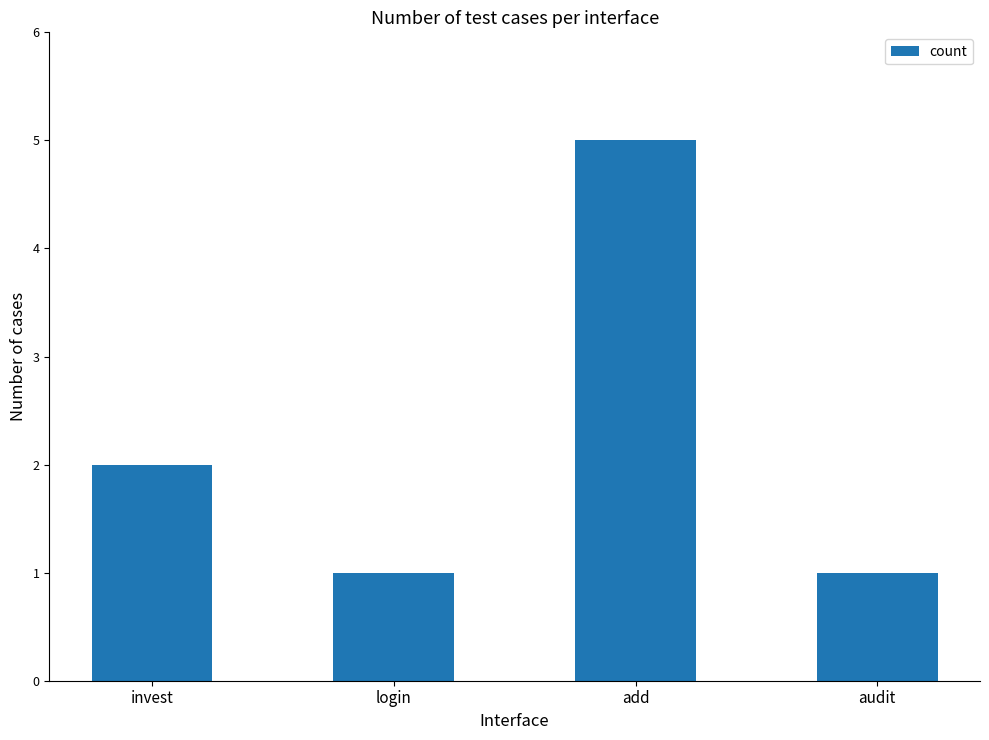

The value at audit is 1. True or false?

True